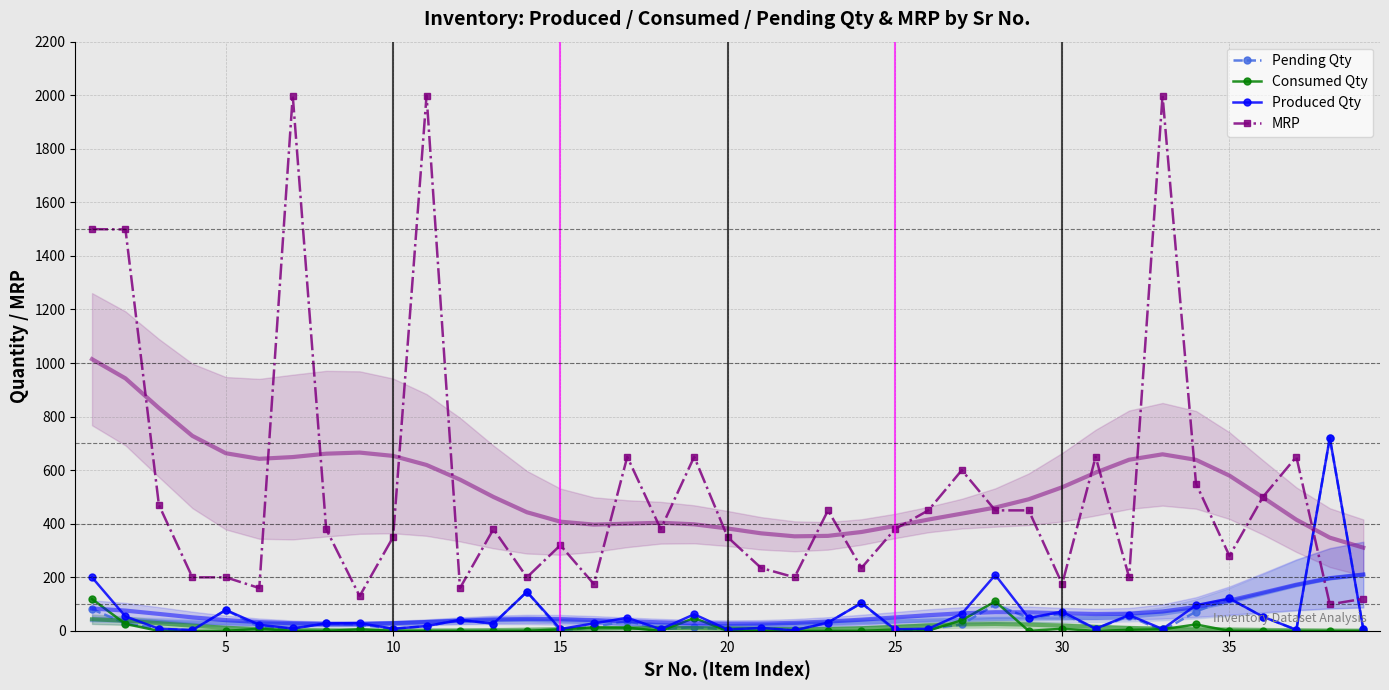

True or false: MRP and Pending Qty intersect in this chart.

True